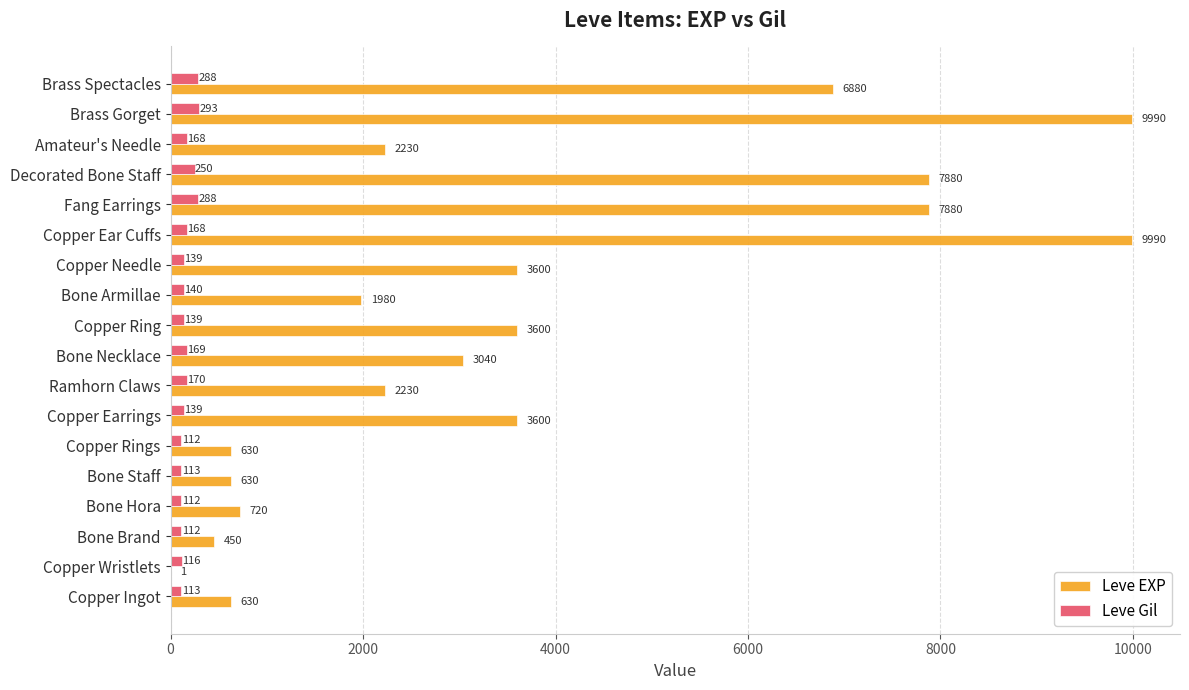

Which category has the highest value in the Leve Gil series?

Brass Gorget